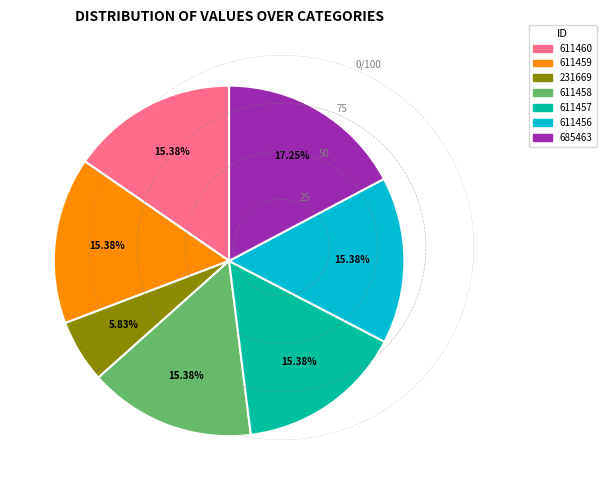

To the nearest percent, what portion does 611458 represent?

15%